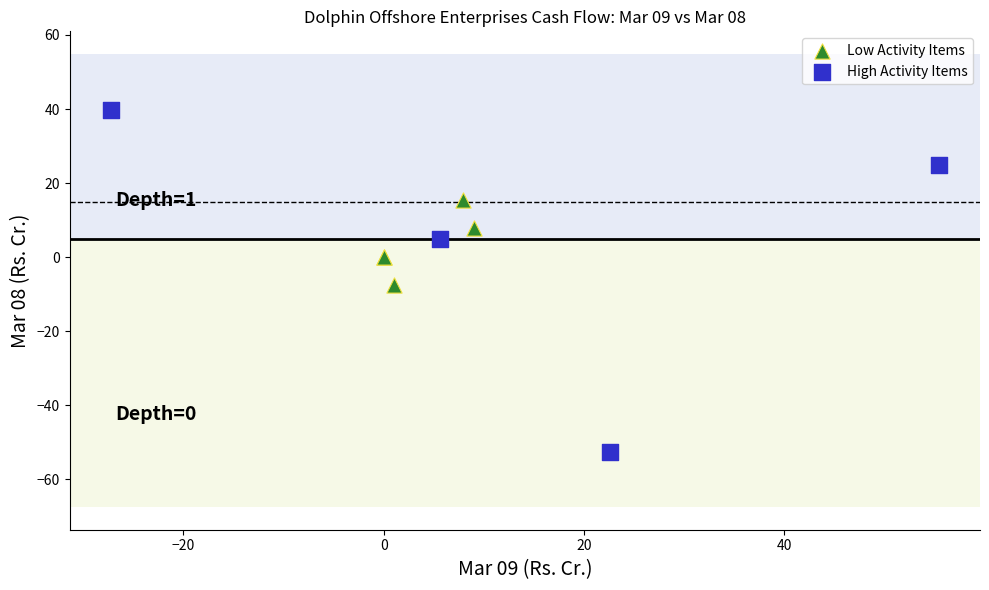

Which series has the widest spread of Y values?

High Activity Items